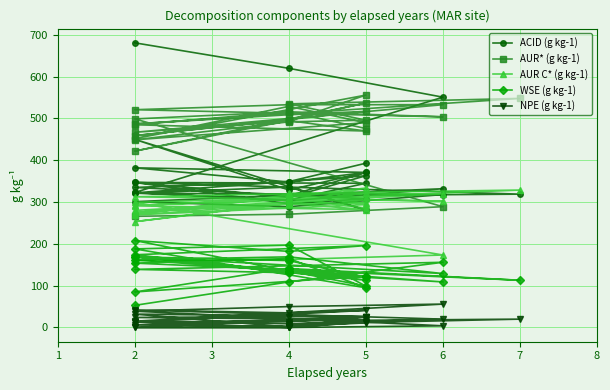

What is the minimum value for AUR* (g kg-1)?

266.0